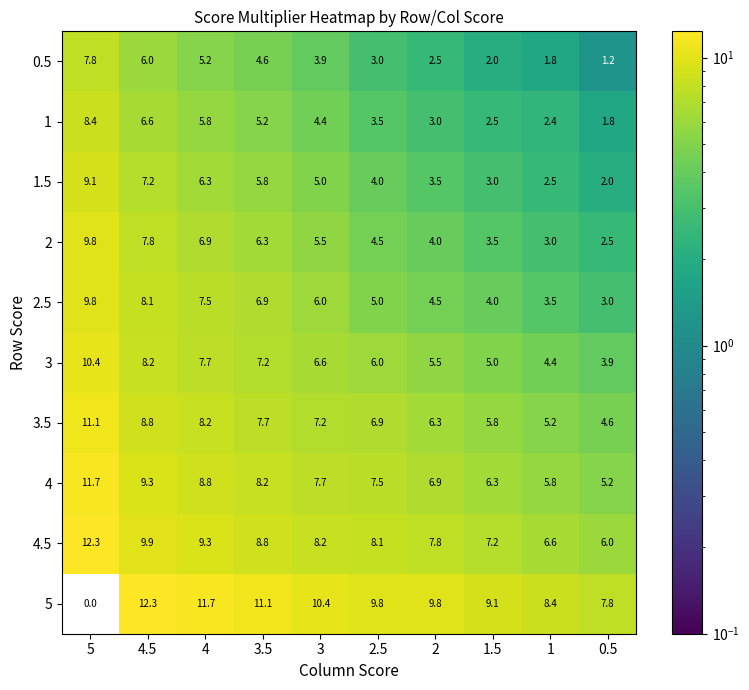

What is the difference between the maximum and minimum values in the 2.5 series?

6.8